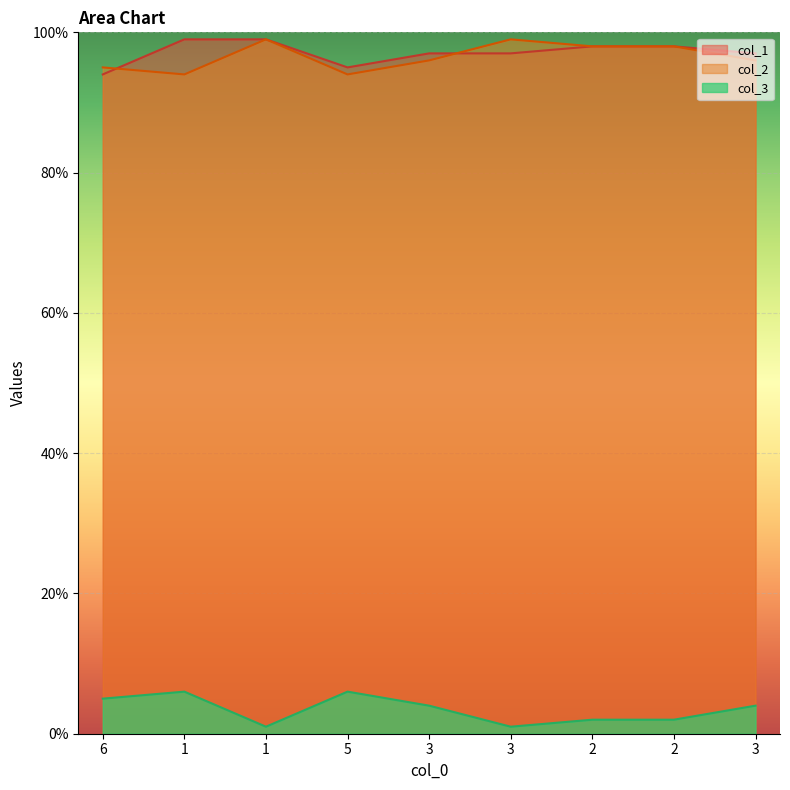

Reading left to right, list all the values displayed in this chart.

col_1: 6=94	1=99	1=99	5=95	3=97	3=97	2=98	2=98	3=97
col_2: 6=95	1=94	1=99	5=94	3=96	3=99	2=98	2=98	3=96
col_3: 6=5	1=6	1=1	5=6	3=4	3=1	2=2	2=2	3=4